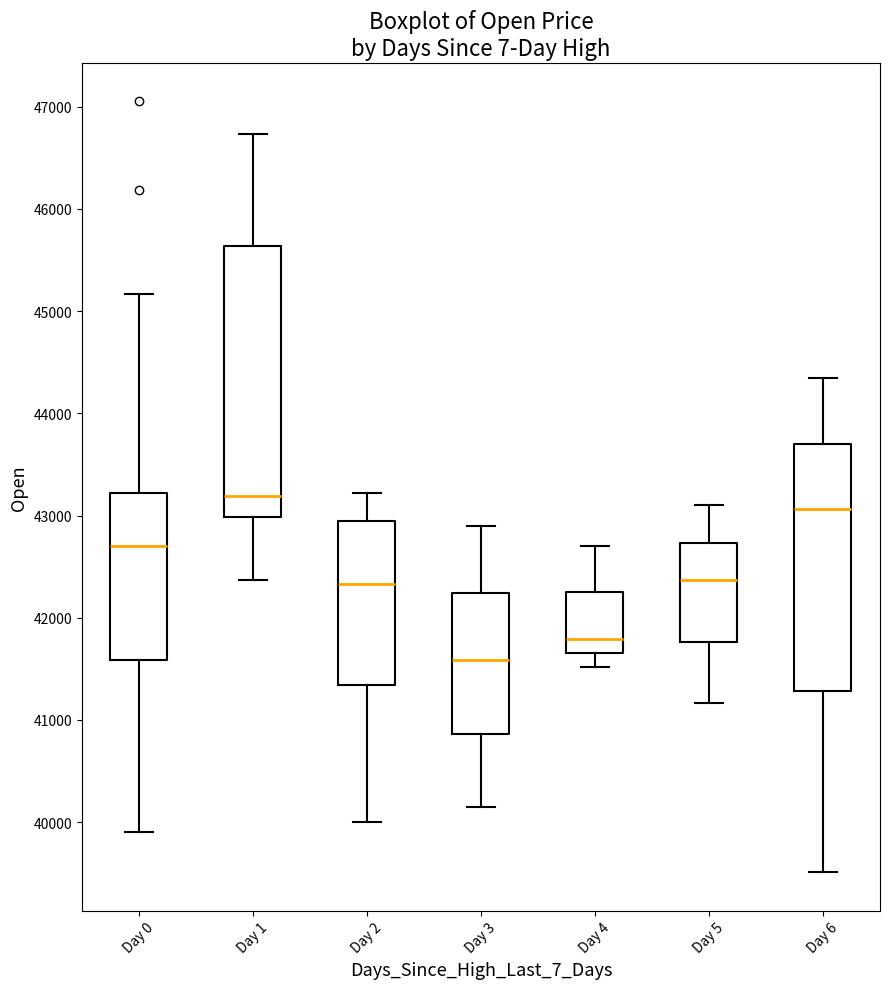

Reading left to right, read every box against the y-axis: the position of its median line, the range the box covers, and the ends of its whiskers. The values are not printed on the chart, so give them approximately, as read against the axis.

Day 0: median 42700, box 41600 to 43200, whiskers 39900 to 45200
Day 1: median 43200, box 43000 to 45600, whiskers 42400 to 46700
Day 2: median 42300, box 41300 to 43000, whiskers 40000 to 43200
Day 3: median 41600, box 40900 to 42200, whiskers 40100 to 42900
Day 4: median 41800, box 41700 to 42200, whiskers 41500 to 42700
Day 5: median 42400, box 41800 to 42700, whiskers 41200 to 43100
Day 6: median 43100, box 41300 to 43700, whiskers 39500 to 44300